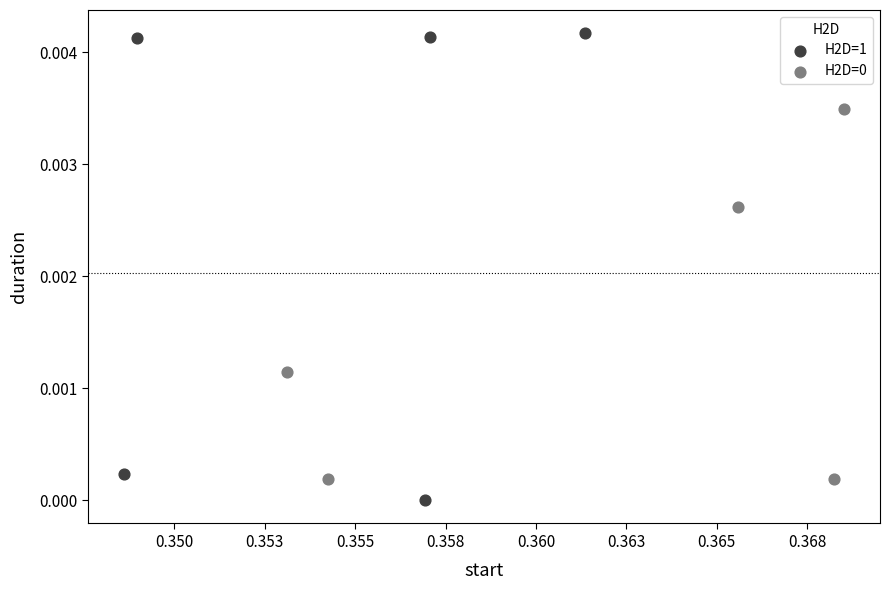

Which series reaches the minimum Y coordinate?

H2D=1